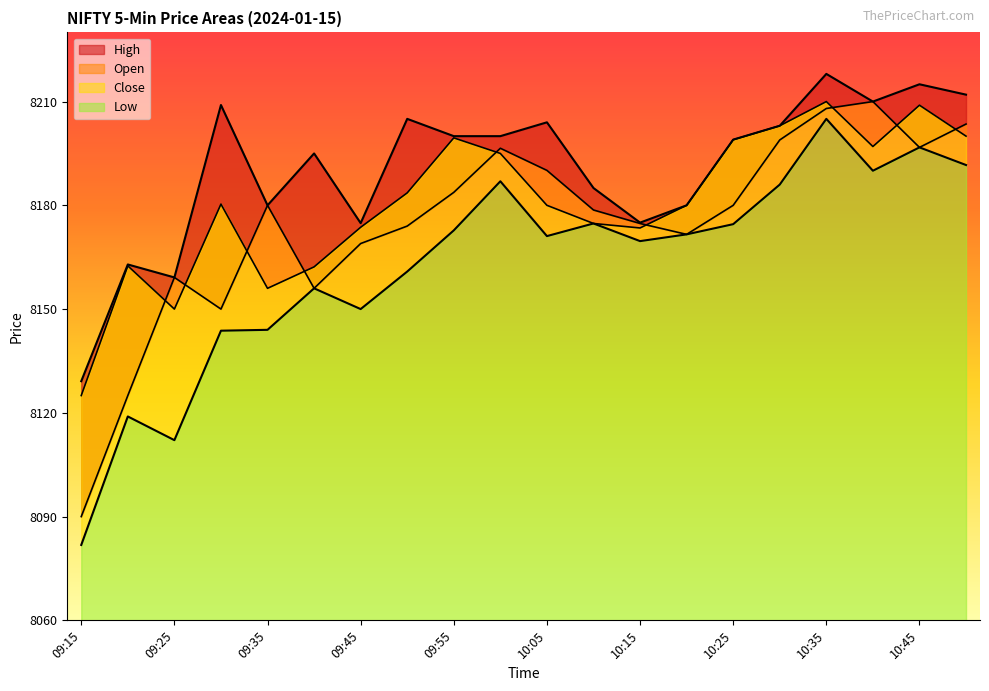

At which category is the sum across all series the highest?

10:35